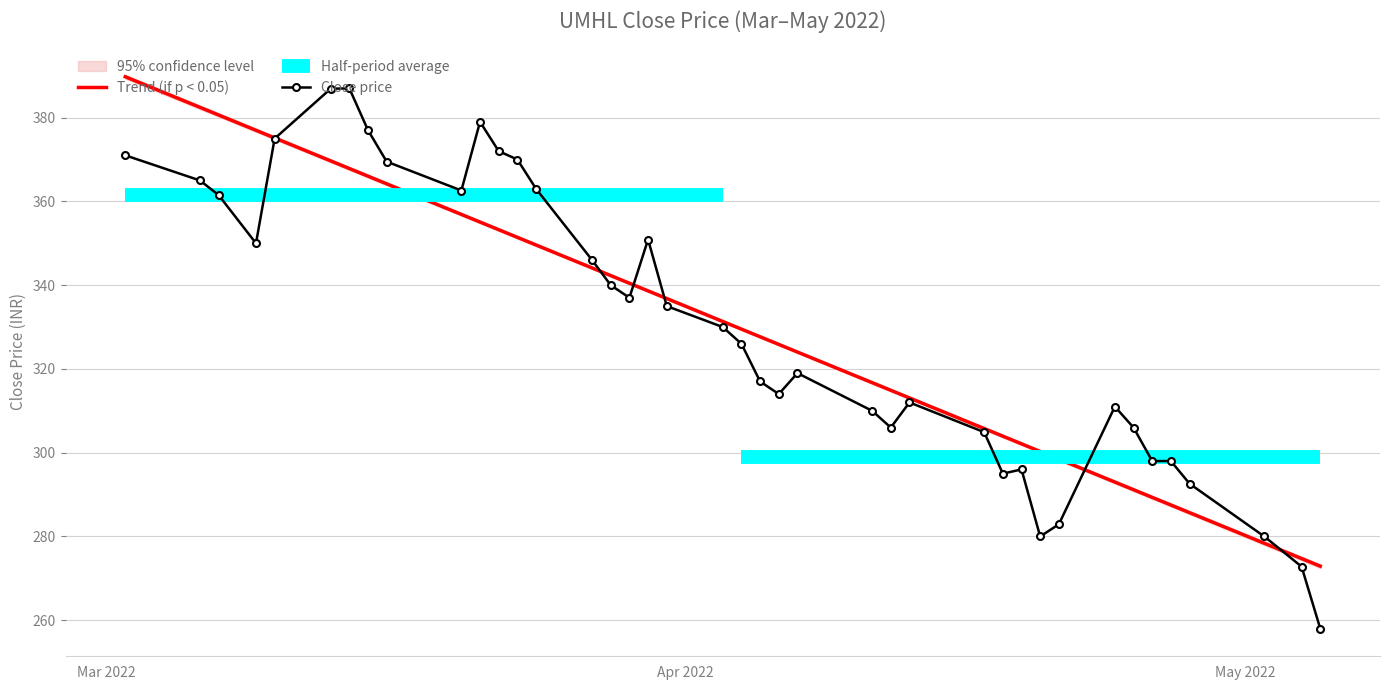

What is the maximum value shown in the chart?

387.0